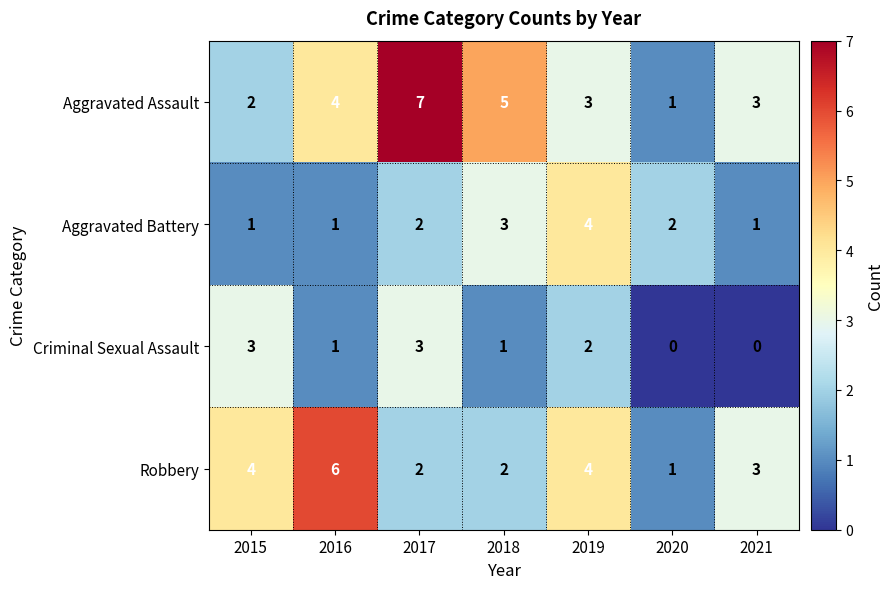

Reading left to right, extract all data points from this chart.

Aggravated Assault: 2	4	7	5	3	1	3
Aggravated Battery: 1	1	2	3	4	2	1
Criminal Sexual Assault: 3	1	3	1	2	0	0
Robbery: 4	6	2	2	4	1	3